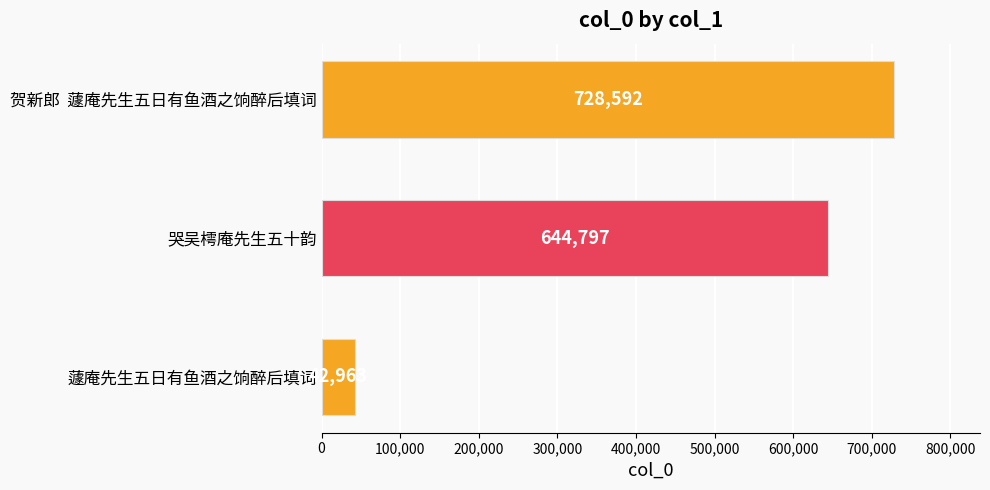

How many values are between 42963 and 728592?

3